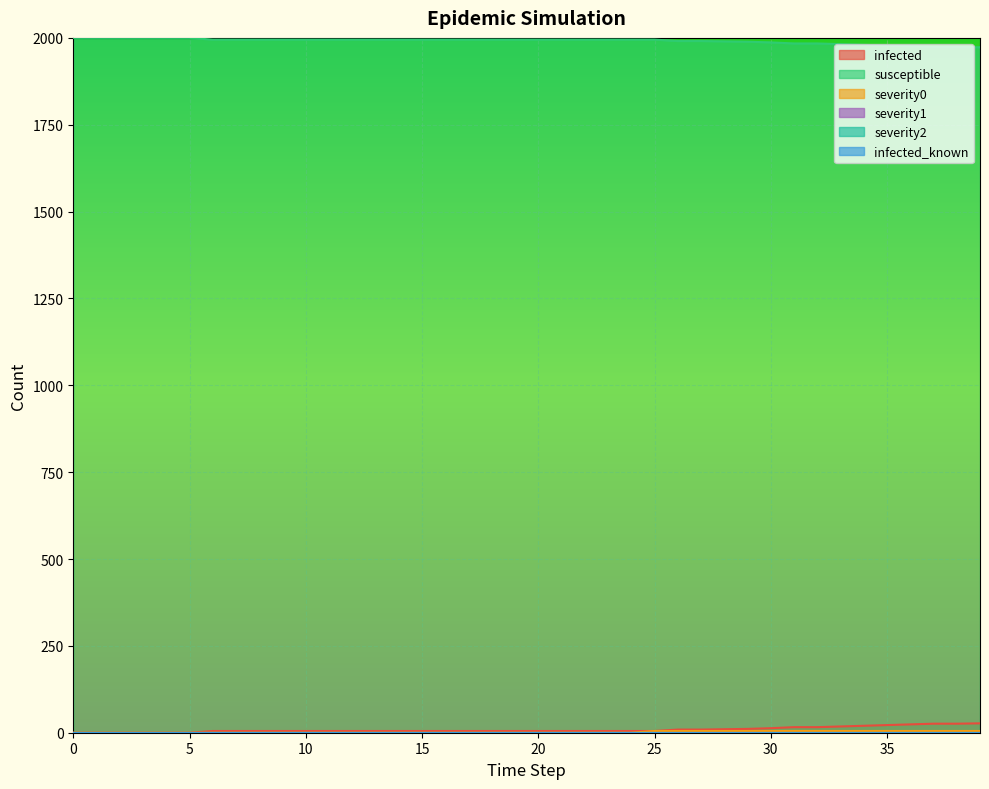

List the labels in order of severity0 value, largest first.

25, 26, 27, 28, 29, 30, 31, 32, 33, 34, 35, 36, 37, 38, 39, 0, 1, 2, 3, 4, 5, 6, 7, 8, 9, 10, 11, 12, 13, 14, 15, 16, 17, 18, 19, 20, 21, 22, 23, 24